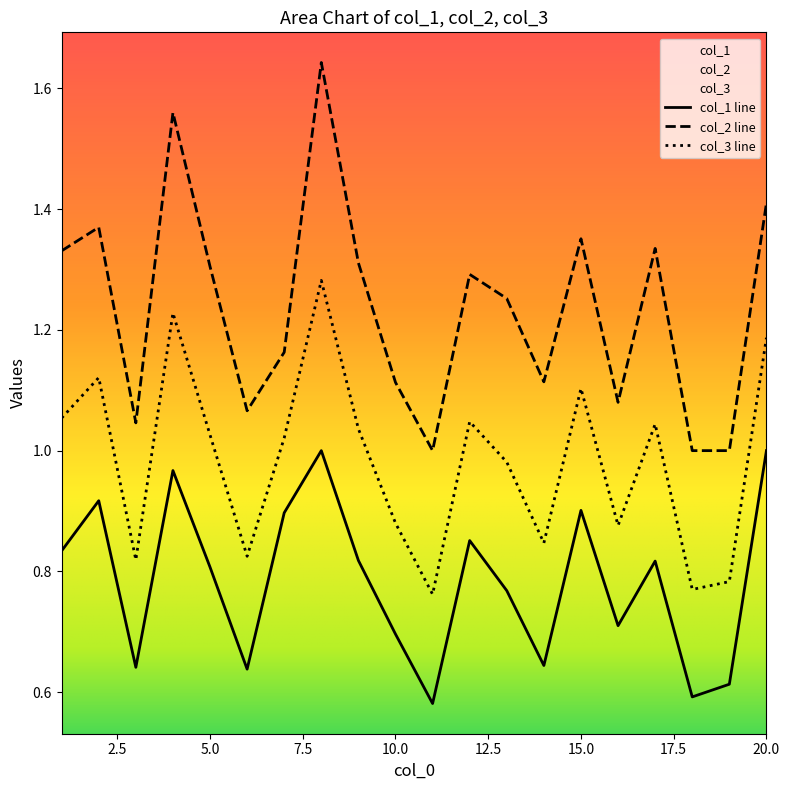

How many lines are shown in the chart?

3